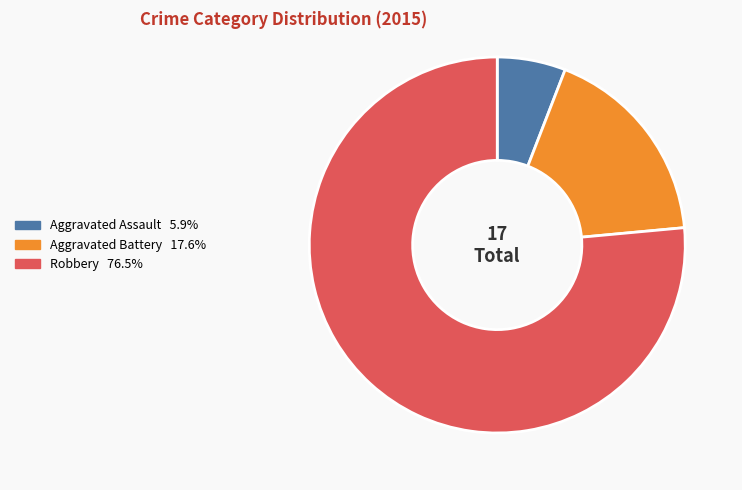

Rank the categories by value from highest to lowest.

Robbery, Aggravated Battery, Aggravated Assault